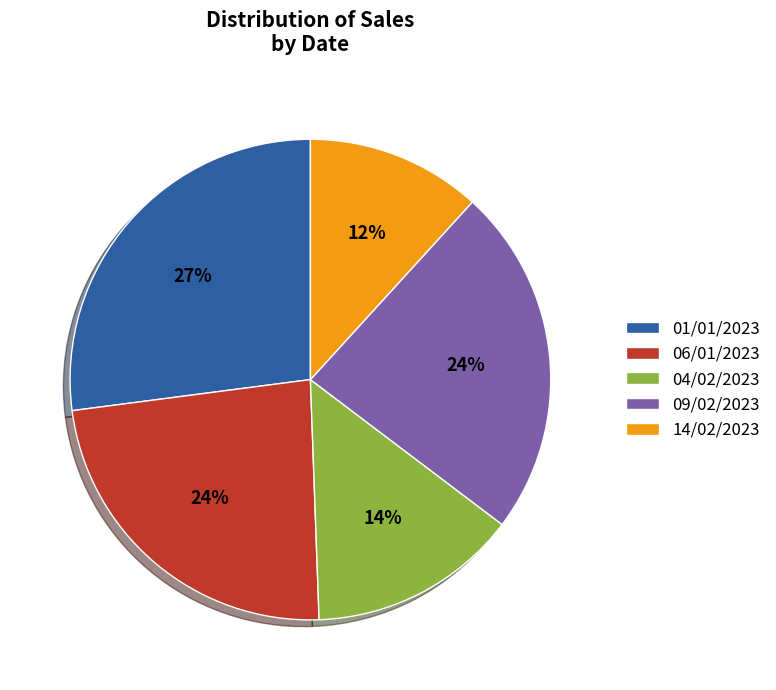

The 14/02/2023 slice represents 4% of the pie. True or false?

False